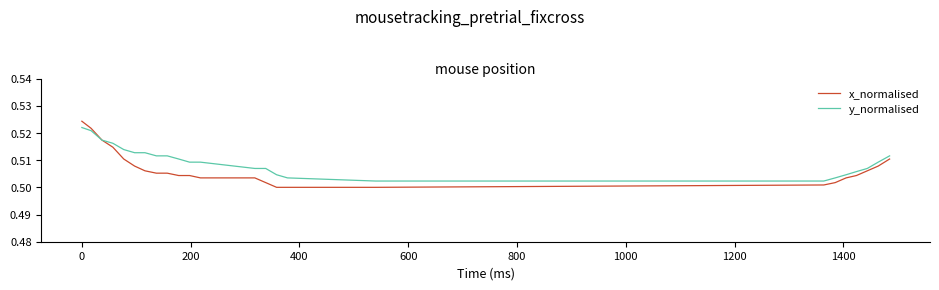

Which series has the largest total across all categories?

y_normalised